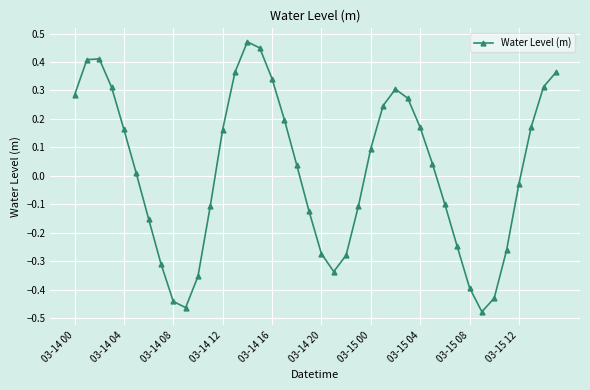

What is the sum of all values?

0.7